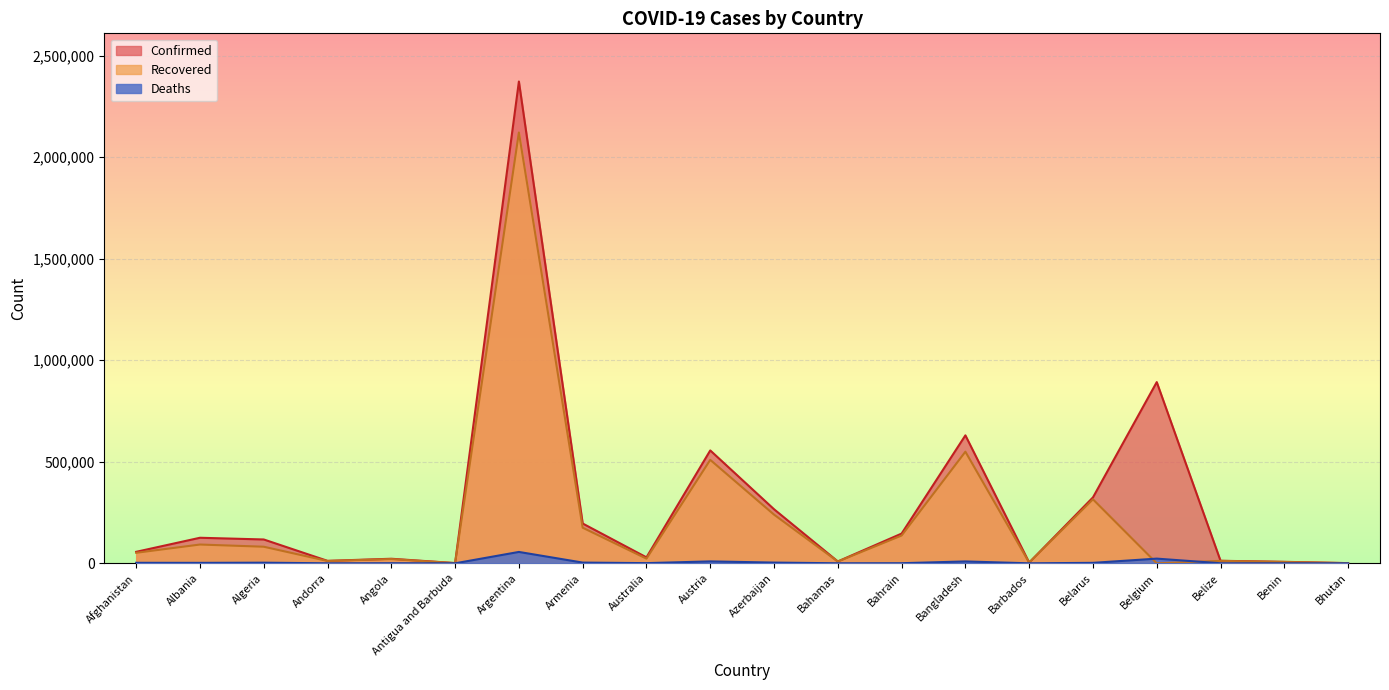

What is the value of the Recovered point at the 20th from the left?

870